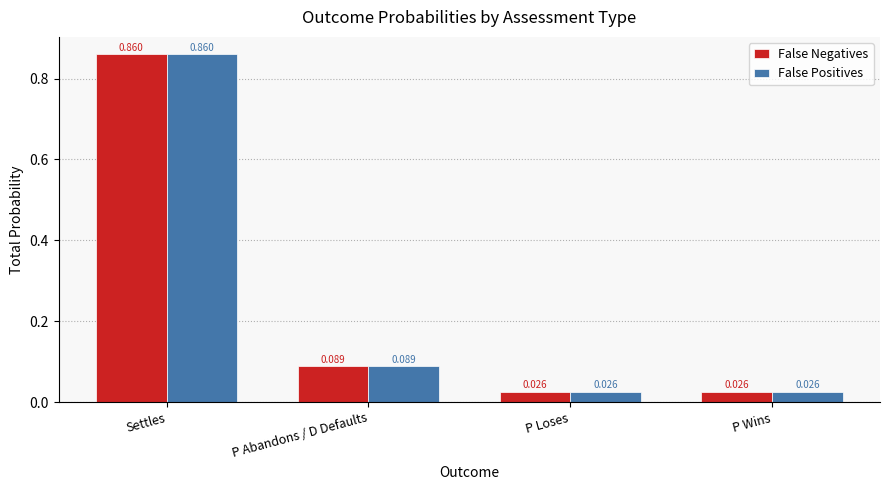

Is the value of False Positives at P Wins greater than the value of False Negatives at Settles?

No